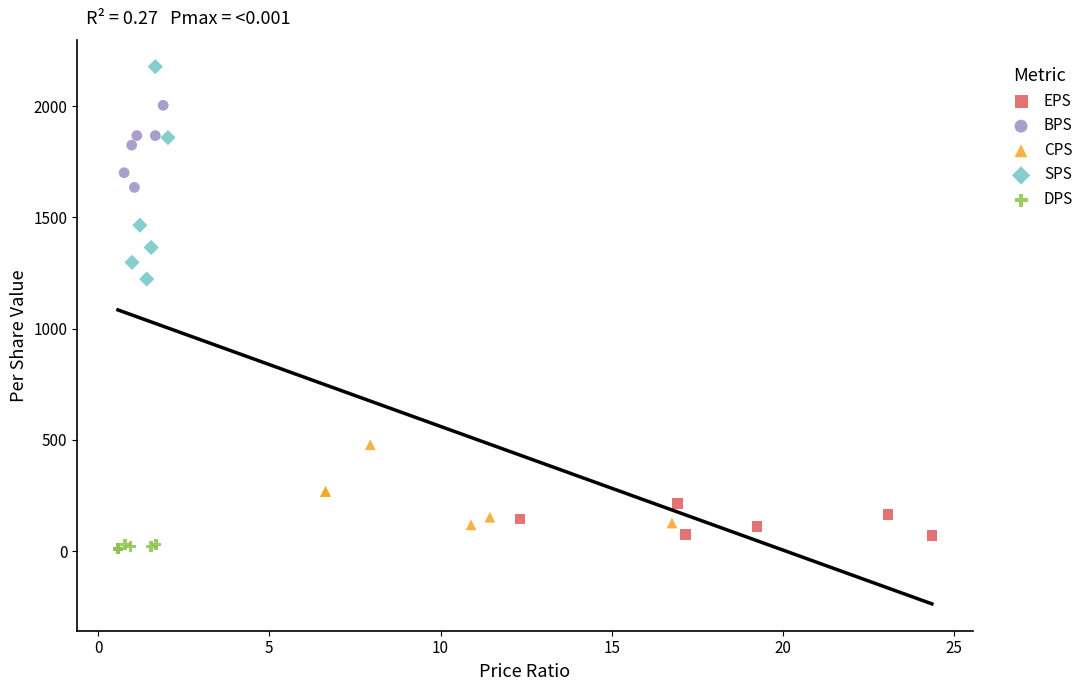

Which series has the widest spread of Y values?

SPS